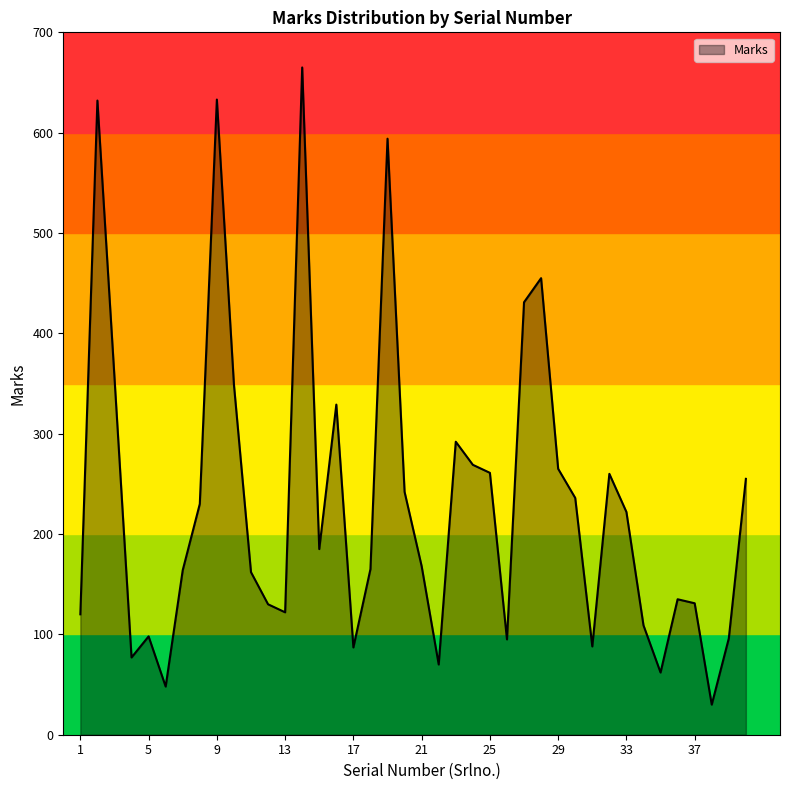

What is the minimum value shown in the chart?

30